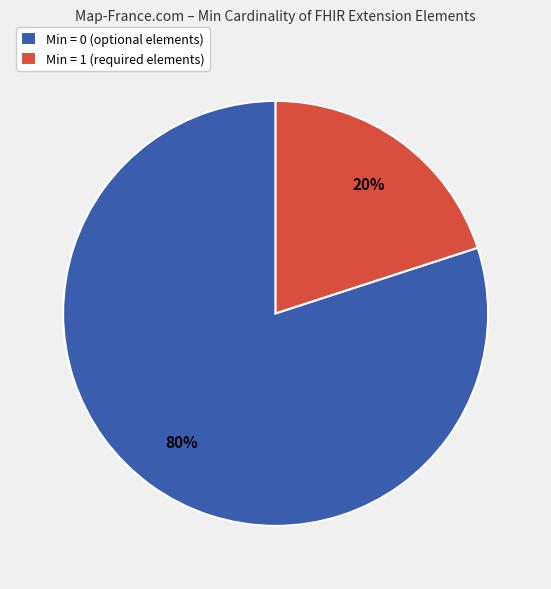

Which has a higher value, Min = 0 (optional elements) or Min = 1 (required elements)?

Min = 0 (optional elements)